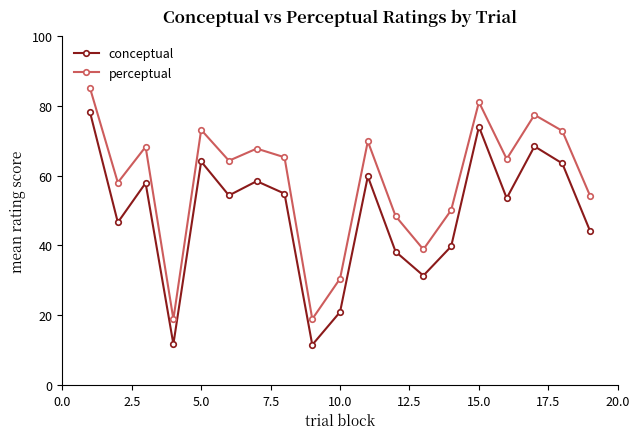

True or false: conceptual and perceptual cross at least once.

False